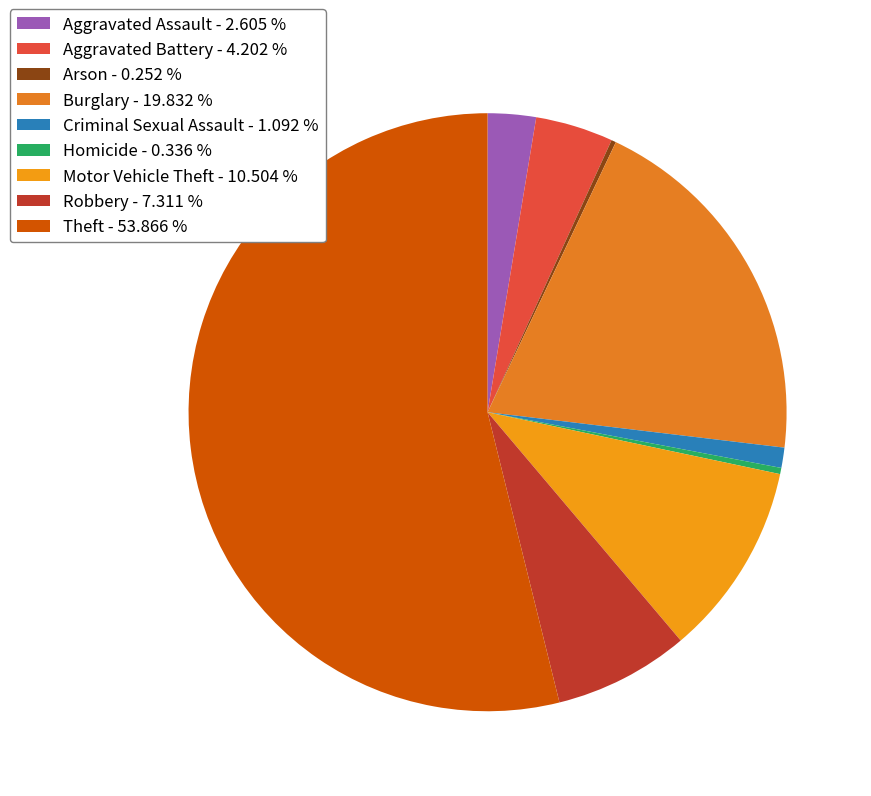

Is it true that Criminal Sexual Assault is 1% of the pie?

True